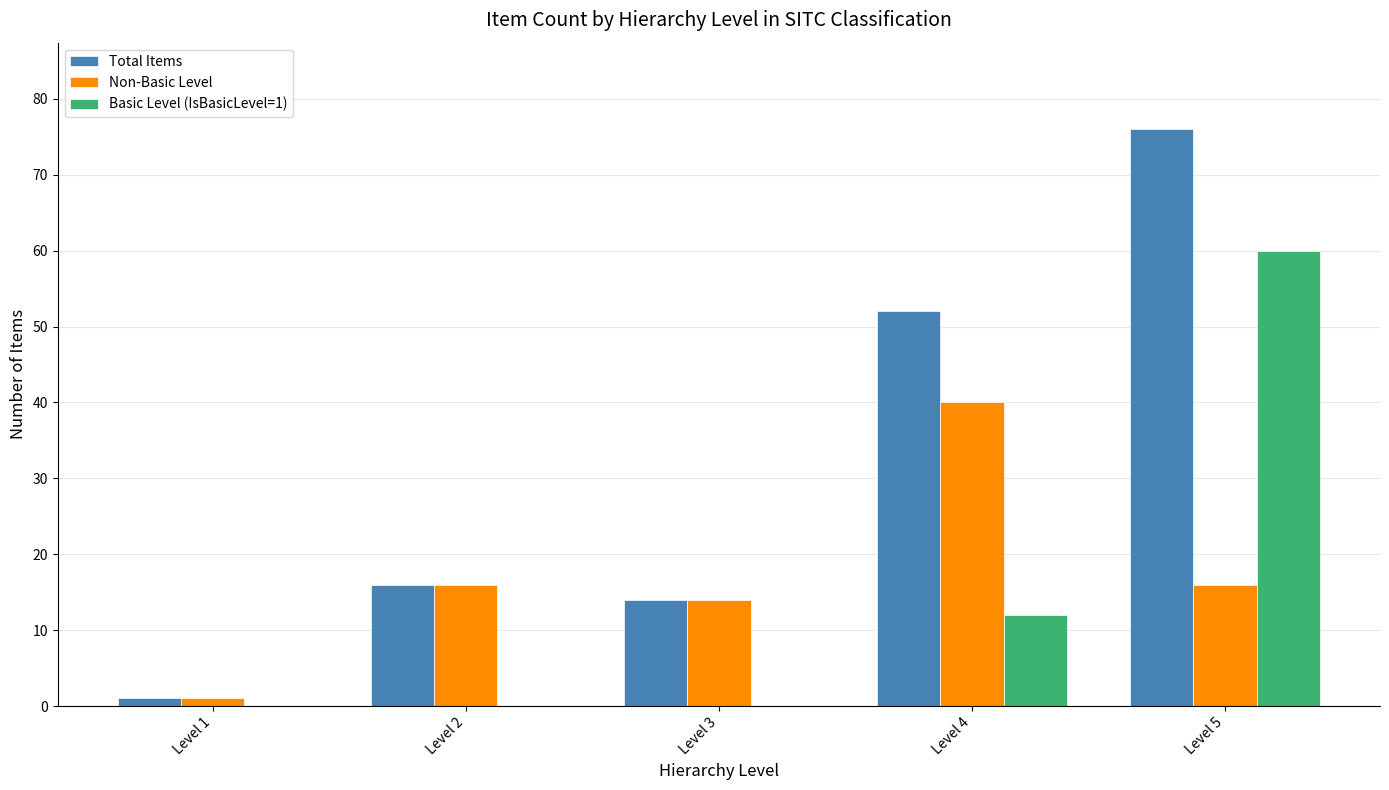

What is the highest value of the Non-Basic Level series?

40